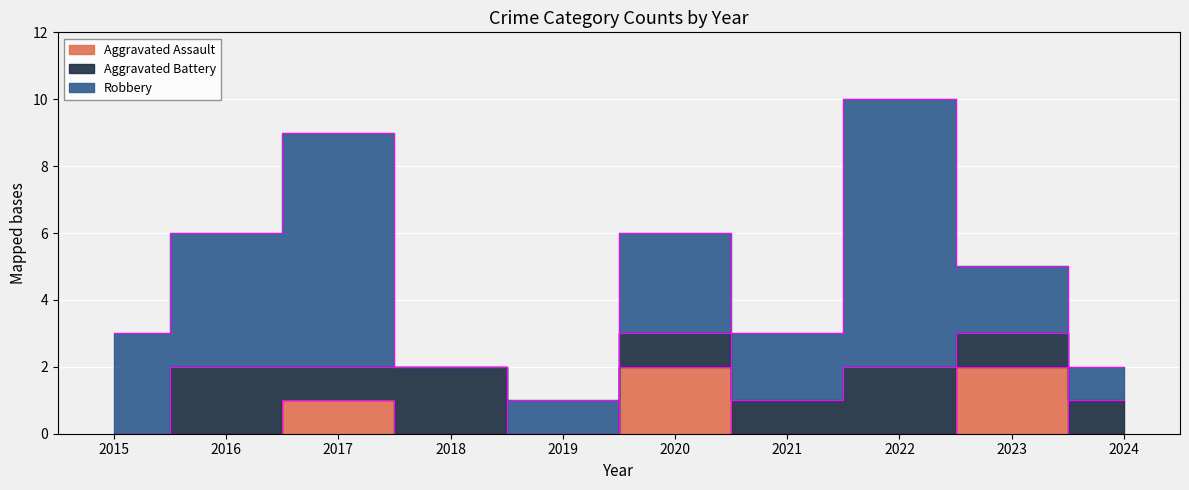

Reading right to left, what are all the values shown in this chart?

Aggravated Assault: 0	2	0	0	2	0	0	1	0	0
Aggravated Battery: 1	1	2	1	1	0	2	1	2	0
Robbery: 1	2	8	2	3	1	0	7	4	3